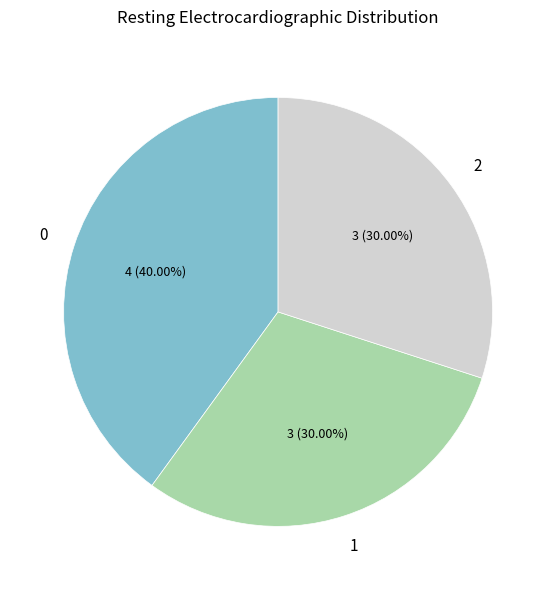

What percentage is NOT represented by 1?

70.0%